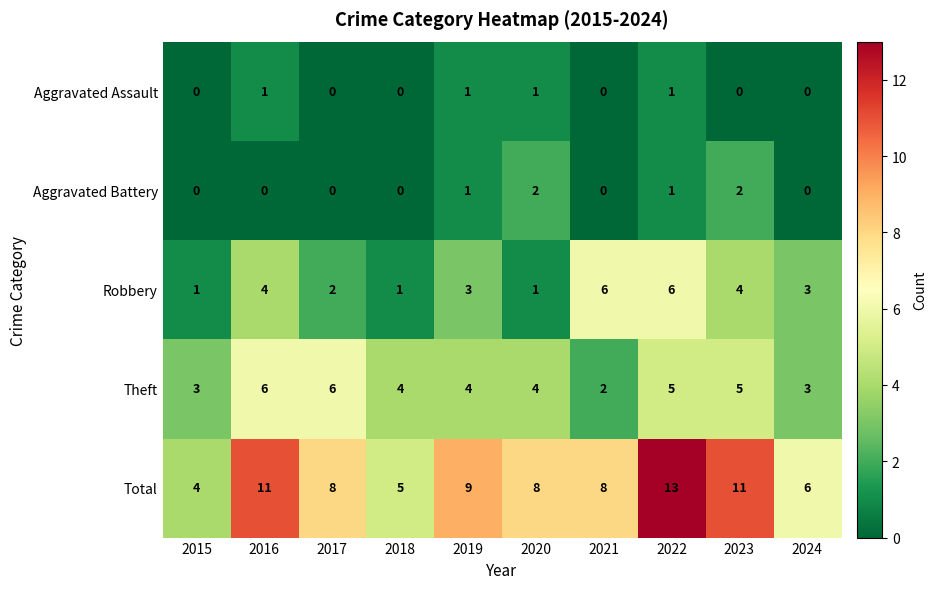

True or false: Robbery has a value of 1 at 2015.

True